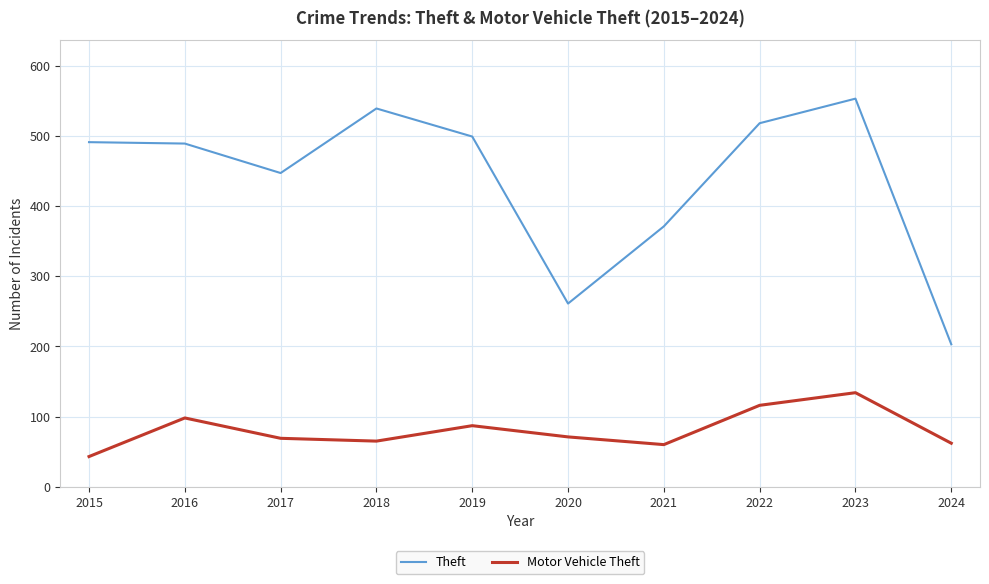

Between 2021 and 2023, which series saw the biggest shift?

Theft